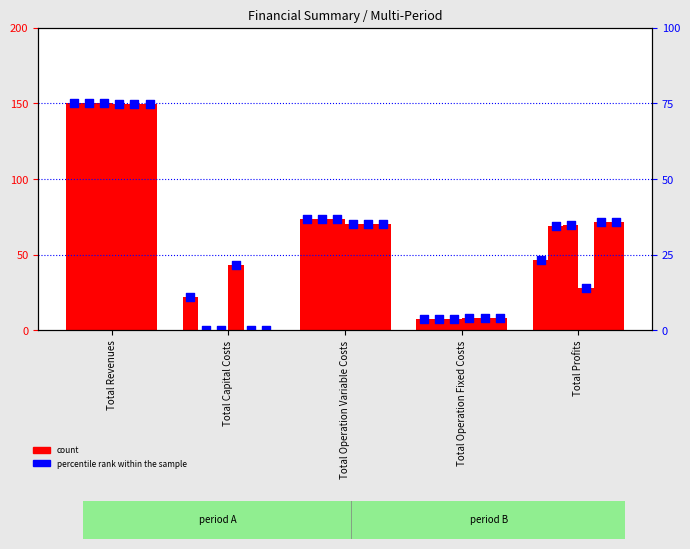

Which series reaches the minimum Y coordinate?

col_1 percentile